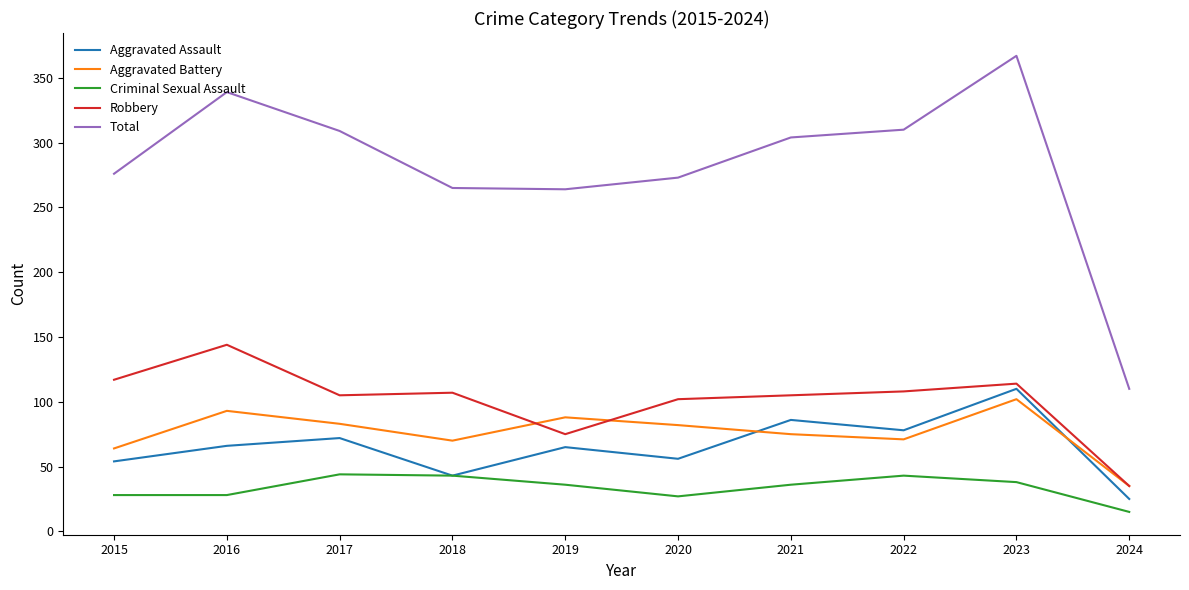

Which series has the largest total across all categories?

Total